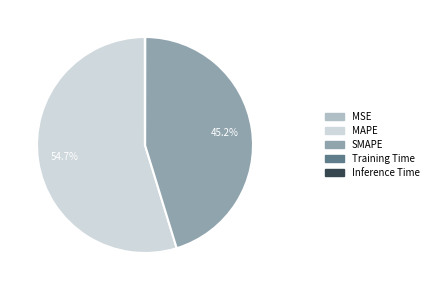

Does any single category account for the majority?

Yes